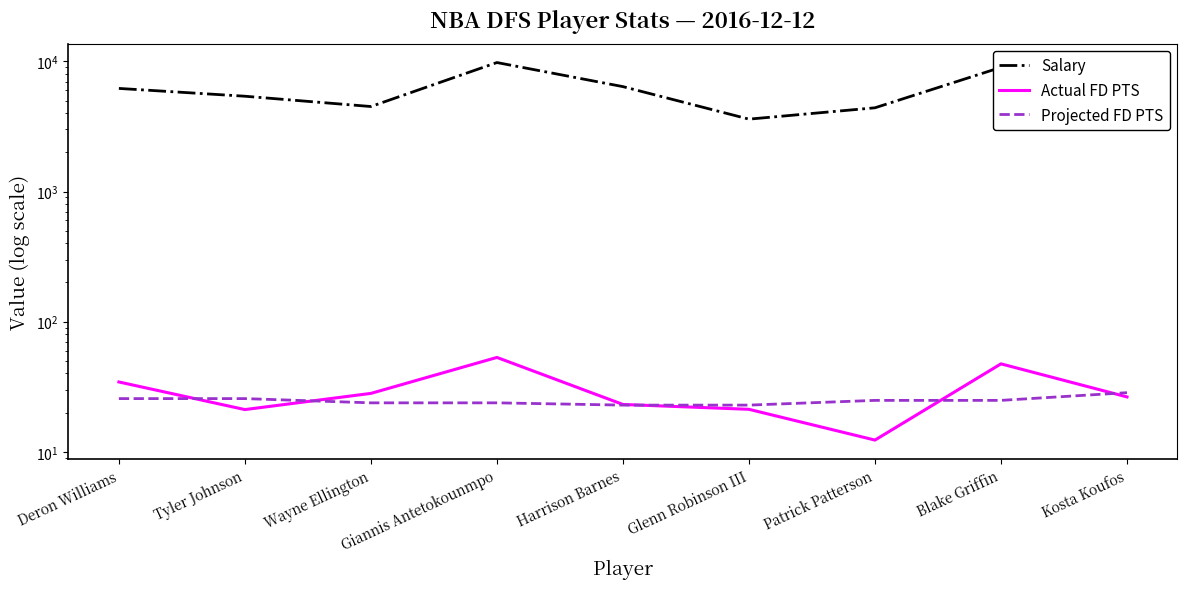

Reading left to right, extract all data points from this chart.

Salary: Deron Williams=6200.0	Tyler Johnson=5400.0	Wayne Ellington=4500.0	Giannis Antetokounmpo=9800.0	Harrison Barnes=6400.0	Glenn Robinson III=3600.0	Patrick Patterson=4400.0	Blake Griffin=9000.0	Kosta Koufos=3500.0
Actual FD PTS: Deron Williams=34.4	Tyler Johnson=21.1	Wayne Ellington=28.1	Giannis Antetokounmpo=53.1	Harrison Barnes=23.1	Glenn Robinson III=21.2	Patrick Patterson=12.3	Blake Griffin=47.4	Kosta Koufos=26.4
Projected FD PTS: Deron Williams=25.6	Tyler Johnson=25.6	Wayne Ellington=23.8	Giannis Antetokounmpo=23.8	Harrison Barnes=22.8	Glenn Robinson III=22.8	Patrick Patterson=24.8	Blake Griffin=24.8	Kosta Koufos=28.5